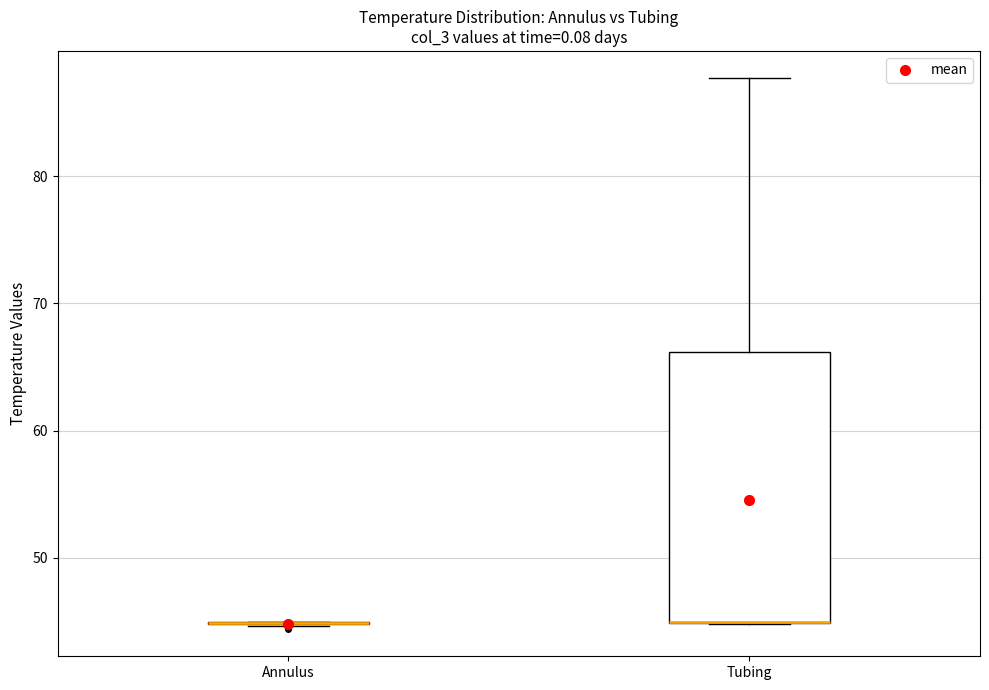

Reading left to right, read every box against the y-axis: the position of its median line, the range the box covers, and the ends of its whiskers. The values are not printed on the chart, so give them approximately, as read against the axis.

Annulus: box collapsed to a line at 45, whiskers 45 to 45
Tubing: median 45 (drawn on the box's lower edge), box 45 to 66, whiskers 45 to 88